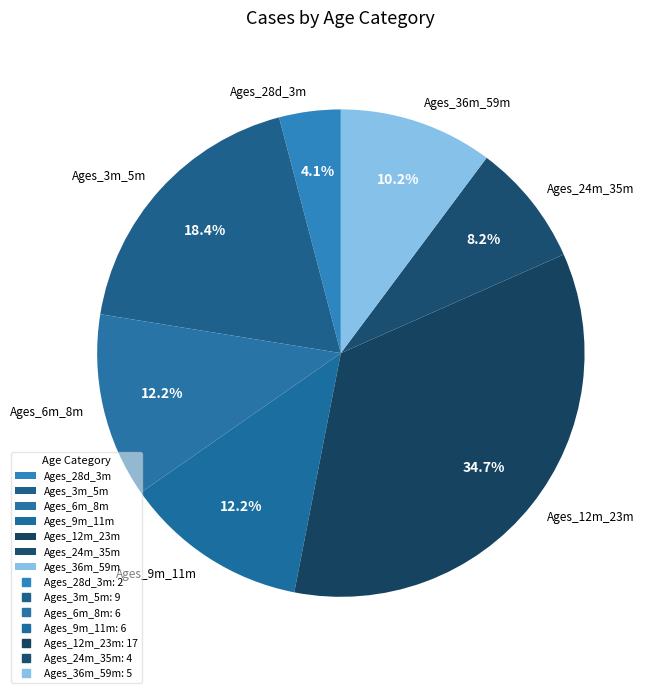

What is the ratio of the value at Ages_24m_35m to the value at Ages_36m_59m?

0.8